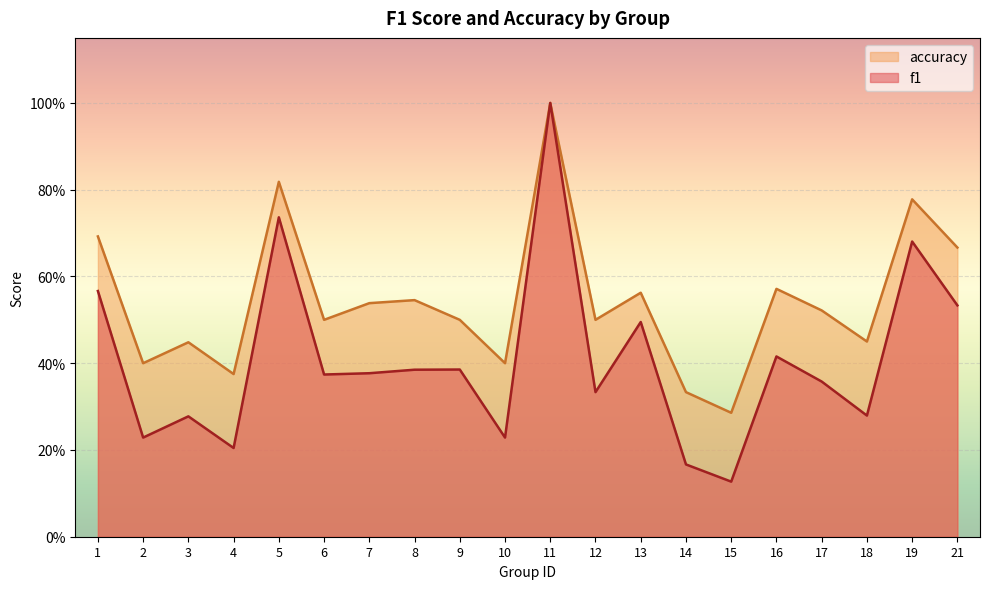

The value of f1 at 5 is 0.3. True or false?

False